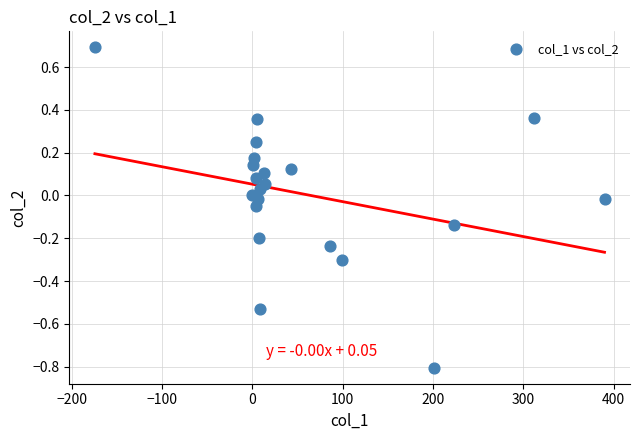

What is the range of Y values (max minus min)?

1.5